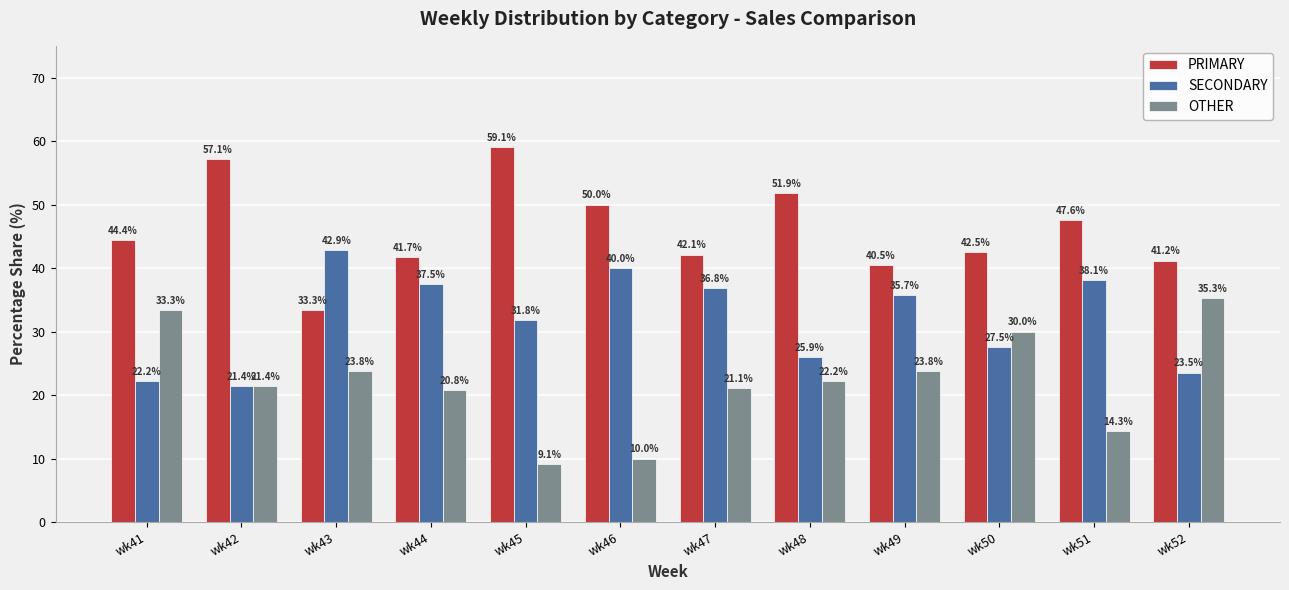

What is the difference between the maximum and minimum values in the SECONDARY series?

21.4